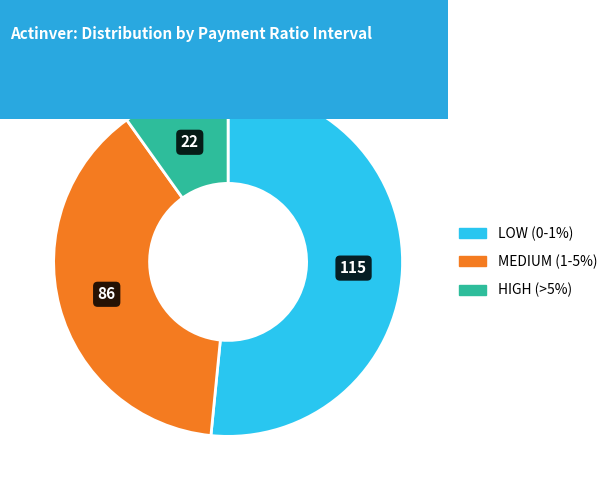

Does any single category account for the majority?

Yes